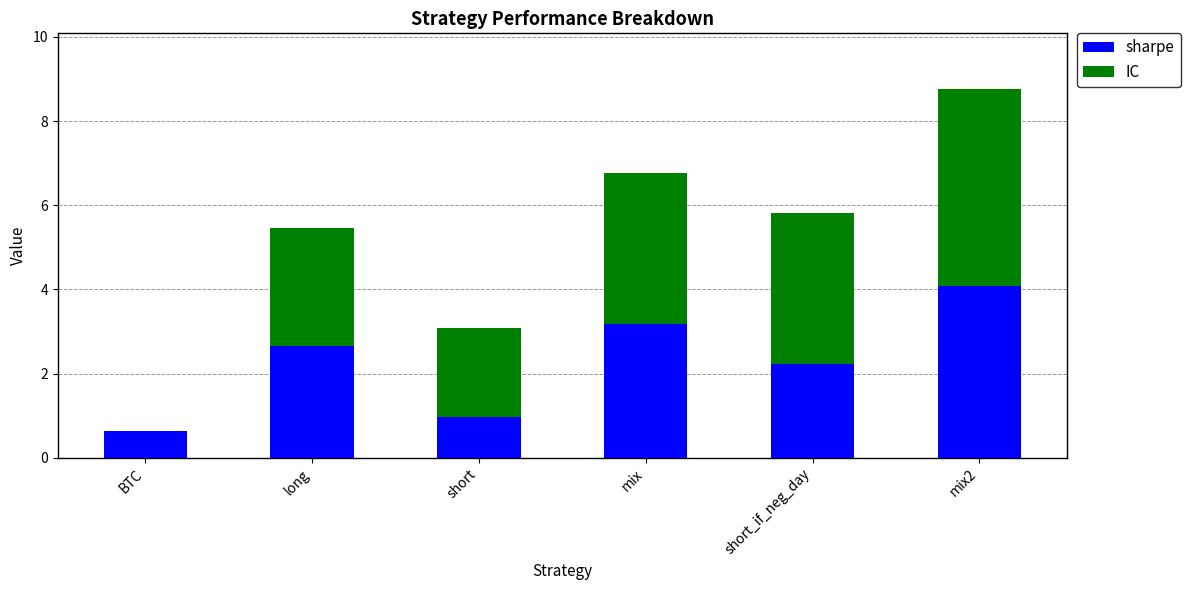

The value of sharpe at mix2 is 2.2. True or false?

False